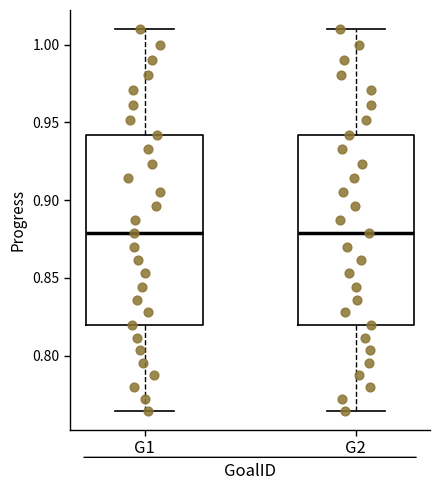

Reading left to right, transcribe this box plot: for each box, give where its median line is, the range the box spans, and where its two whiskers end, as read against the y-axis. The values are not printed on the chart, so give them approximately, as read against the axis.

G1: median 0.880, box 0.820 to 0.940, whiskers 0.765 to 1.010
G2: median 0.880, box 0.820 to 0.940, whiskers 0.765 to 1.010